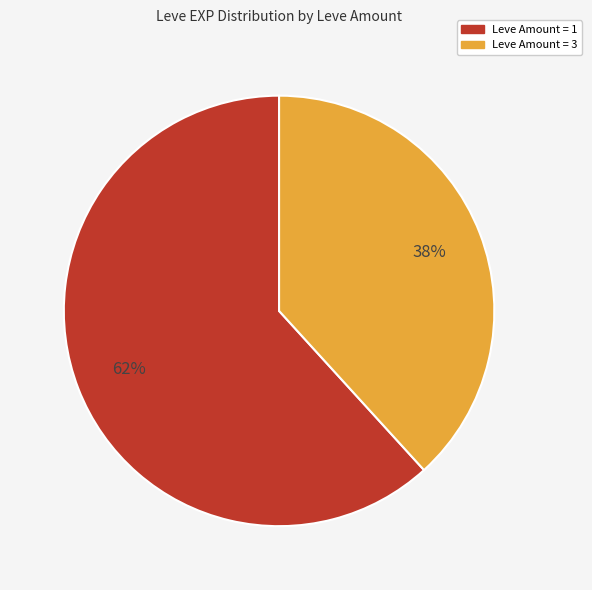

To the nearest percent, what is the difference between the largest and smallest slice percentages?

24%